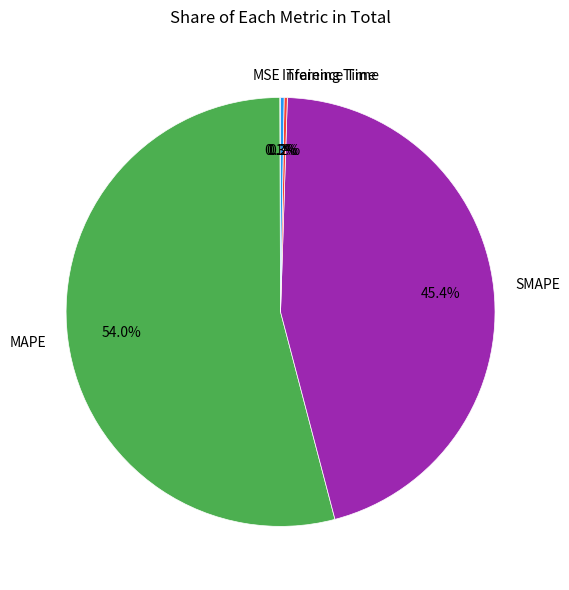

What percentage is the SMAPE slice, to the nearest percent?

45%